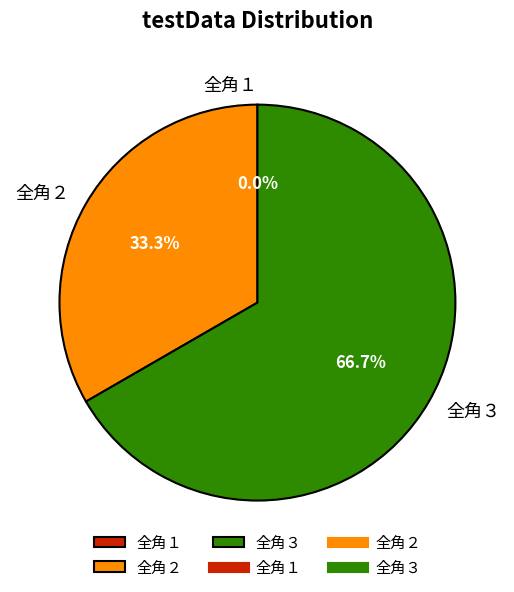

True or false: 全角１ accounts for 0% of the total.

True